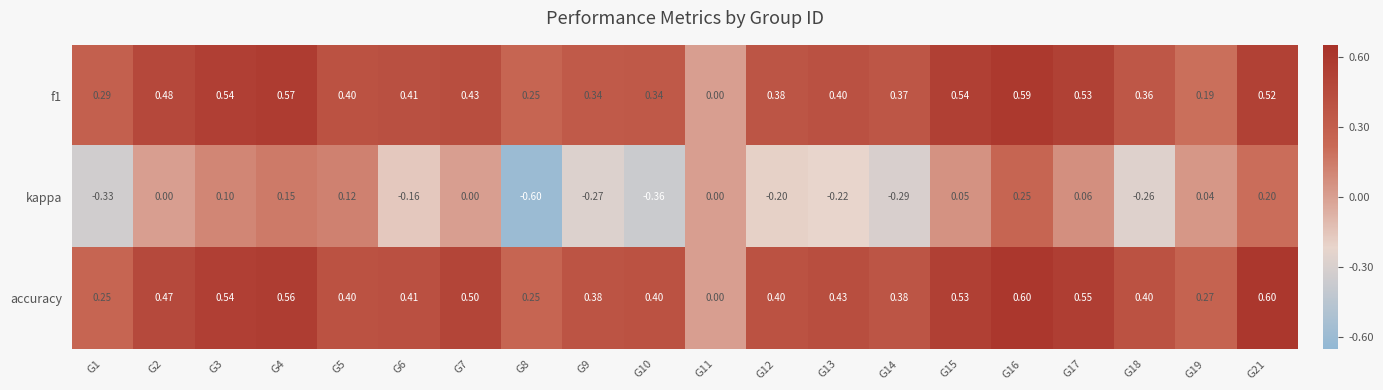

What is the total value across all series at G9?

0.5